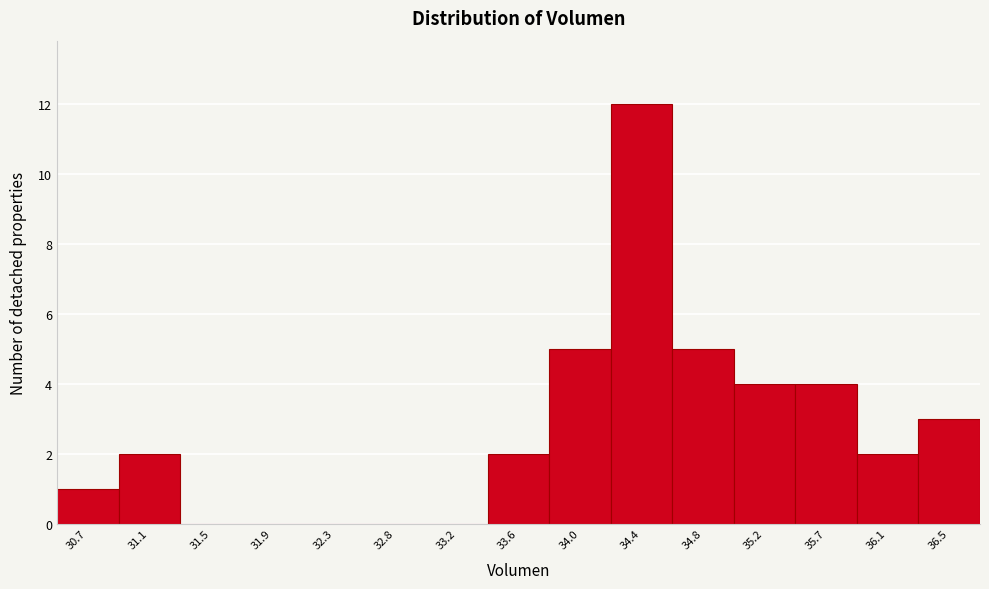

Reading left to right, transcribe all the data shown in this chart.

30.7=1	31.1=2	31.5=0	31.9=0	32.3=0	32.8=0	33.2=0	33.6=2	34.0=5	34.4=12	34.8=5	35.2=4	35.7=4	36.1=2	36.5=3